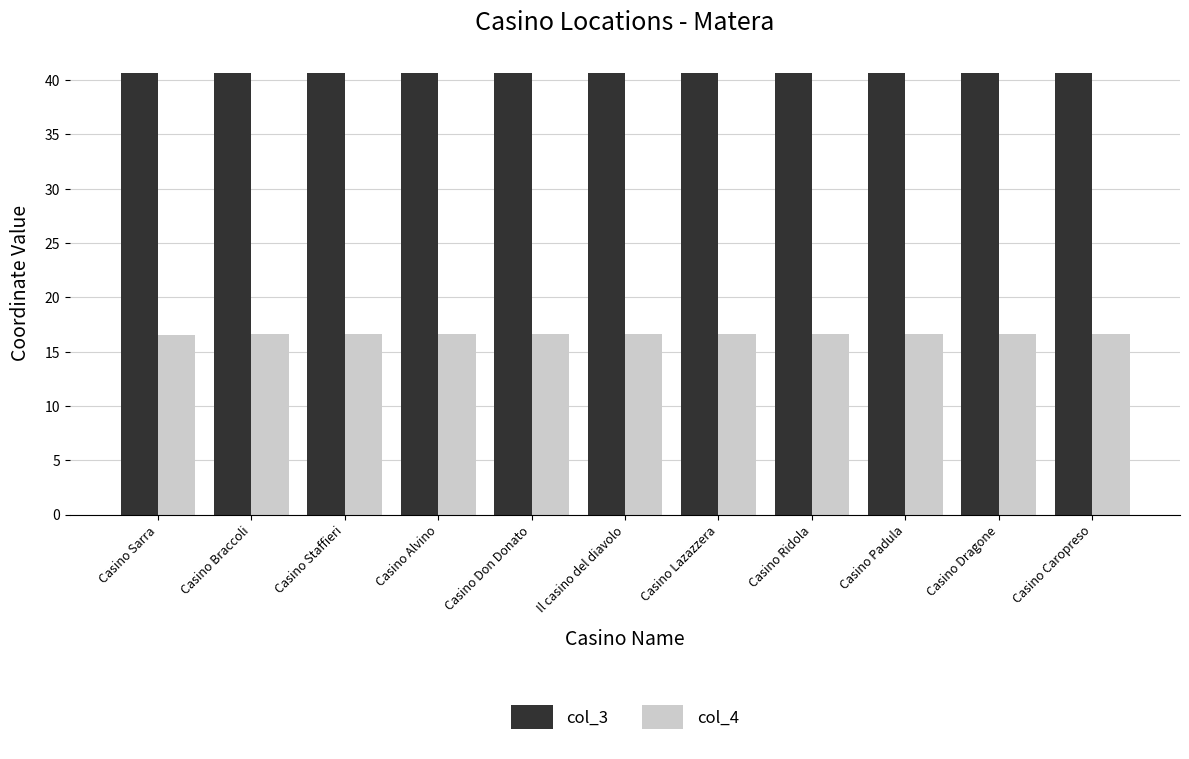

What is the greatest value displayed?

40.7